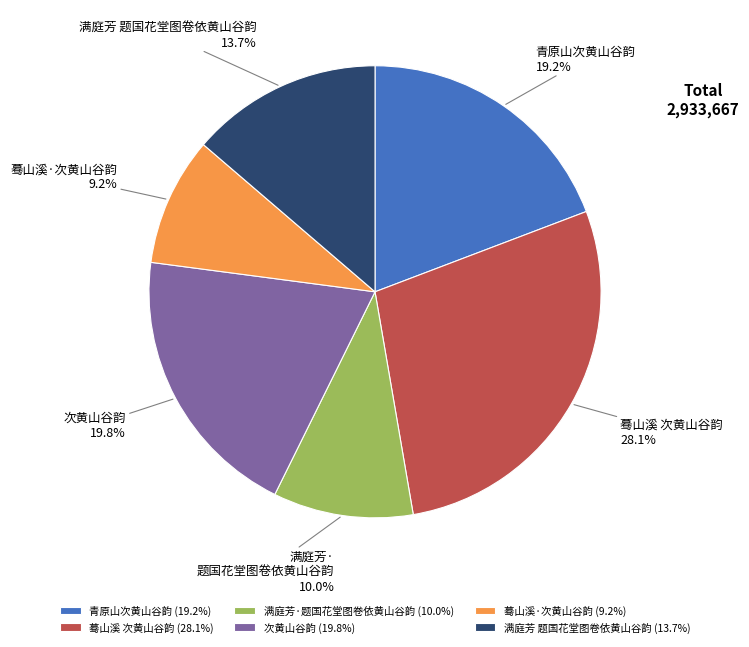

To the nearest percent, what percentage of the pie is 蓦山溪 次黄山谷韵?

28%